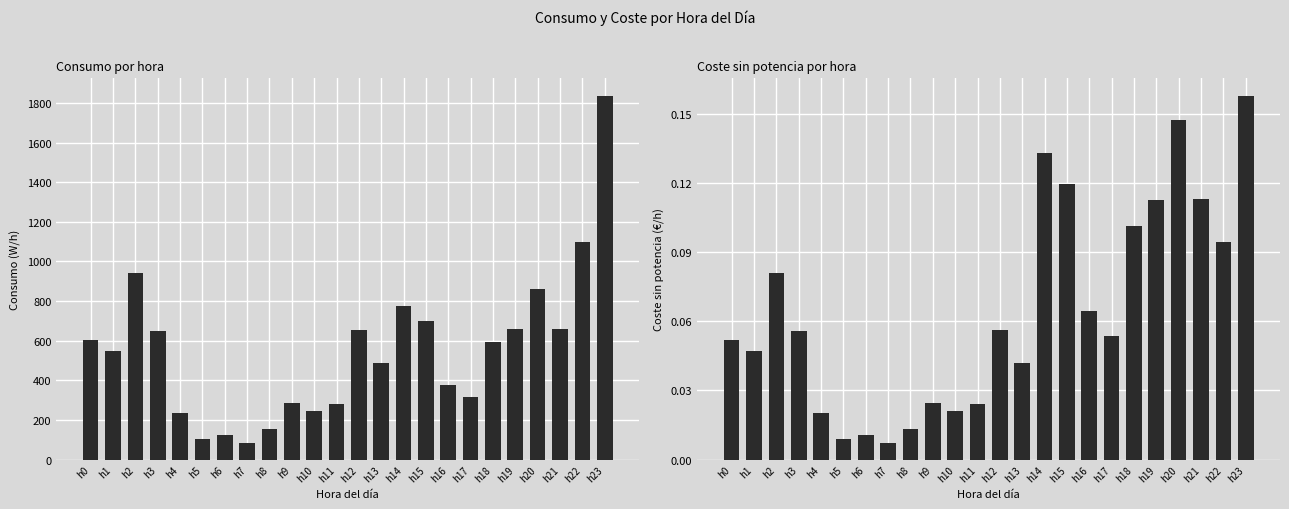

Between h15 and h11, which is larger?

h15